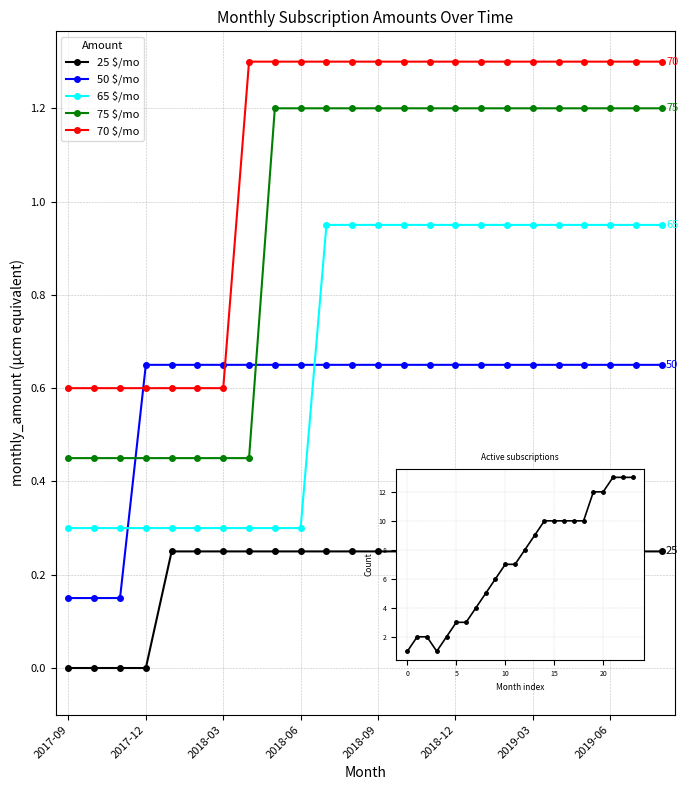

What is the value of the 70 $/mo point at the 12th from the left?

1.3